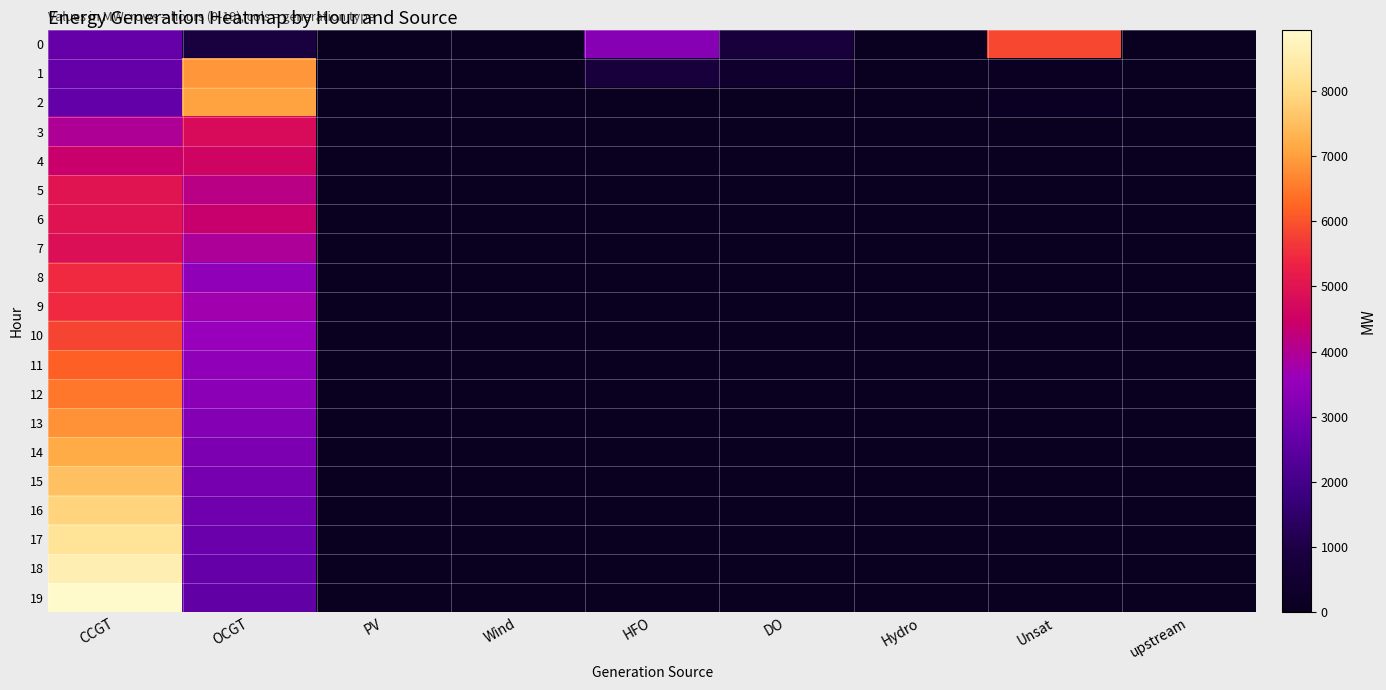

Reading right to left, what are all the values shown in this chart?

0: upstream=0	Unsat=5847	Hydro=0	DO=790	HFO=3280	Wind=0	PV=0	OCGT=893	CCGT=2668
1: upstream=0	Unsat=75	Hydro=0	DO=396	HFO=781	Wind=0	PV=0	OCGT=6884	CCGT=2659
2: upstream=0	Unsat=126	Hydro=0	DO=0	HFO=0	Wind=0	PV=0	OCGT=7045	CCGT=2650
3: upstream=0	Unsat=0	Hydro=0	DO=0	HFO=0	Wind=0	PV=0	OCGT=4759	CCGT=3953
4: upstream=0	Unsat=0	Hydro=0	DO=0	HFO=0	Wind=0	PV=0	OCGT=4560	CCGT=4402
5: upstream=0	Unsat=0	Hydro=0	DO=0	HFO=0	Wind=0	PV=0	OCGT=4134	CCGT=5015
6: upstream=0	Unsat=0	Hydro=0	DO=0	HFO=0	Wind=0	PV=0	OCGT=4370	CCGT=4974
7: upstream=0	Unsat=0	Hydro=0	DO=0	HFO=0	Wind=0	PV=0	OCGT=3924	CCGT=4875
8: upstream=0	Unsat=0	Hydro=0	DO=0	HFO=0	Wind=0	PV=0	OCGT=3453	CCGT=5456
9: upstream=0	Unsat=1	Hydro=0	DO=0	HFO=0	Wind=0	PV=0	OCGT=3736	CCGT=5462
10: upstream=0	Unsat=0	Hydro=0	DO=0	HFO=0	Wind=0	PV=0	OCGT=3587	CCGT=5807
11: upstream=0	Unsat=0	Hydro=0	DO=0	HFO=0	Wind=0	PV=0	OCGT=3452	CCGT=6148
12: upstream=0	Unsat=0	Hydro=0	DO=0	HFO=0	Wind=0	PV=0	OCGT=3335	CCGT=6481
13: upstream=0	Unsat=0	Hydro=0	DO=0	HFO=0	Wind=0	PV=0	OCGT=3227	CCGT=6814
14: upstream=0	Unsat=0	Hydro=0	DO=0	HFO=0	Wind=0	PV=0	OCGT=3108	CCGT=7163
15: upstream=0	Unsat=0	Hydro=0	DO=0	HFO=0	Wind=0	PV=0	OCGT=2990	CCGT=7518
16: upstream=0	Unsat=0	Hydro=0	DO=0	HFO=0	Wind=0	PV=0	OCGT=2880	CCGT=7874
17: upstream=0	Unsat=0	Hydro=0	DO=0	HFO=0	Wind=0	PV=0	OCGT=2780	CCGT=8229
18: upstream=0	Unsat=0	Hydro=0	DO=0	HFO=0	Wind=0	PV=0	OCGT=2684	CCGT=8590
19: upstream=0	Unsat=1	Hydro=0	DO=0	HFO=0	Wind=0	PV=0	OCGT=2609	CCGT=8941